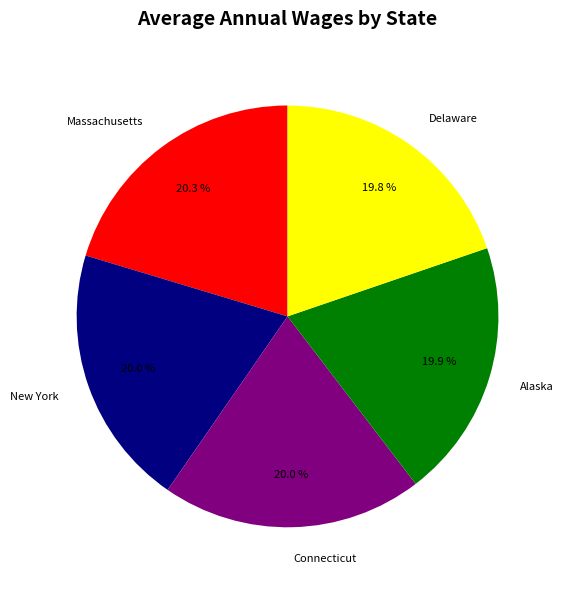

Does Connecticut represent more than half of the total?

No